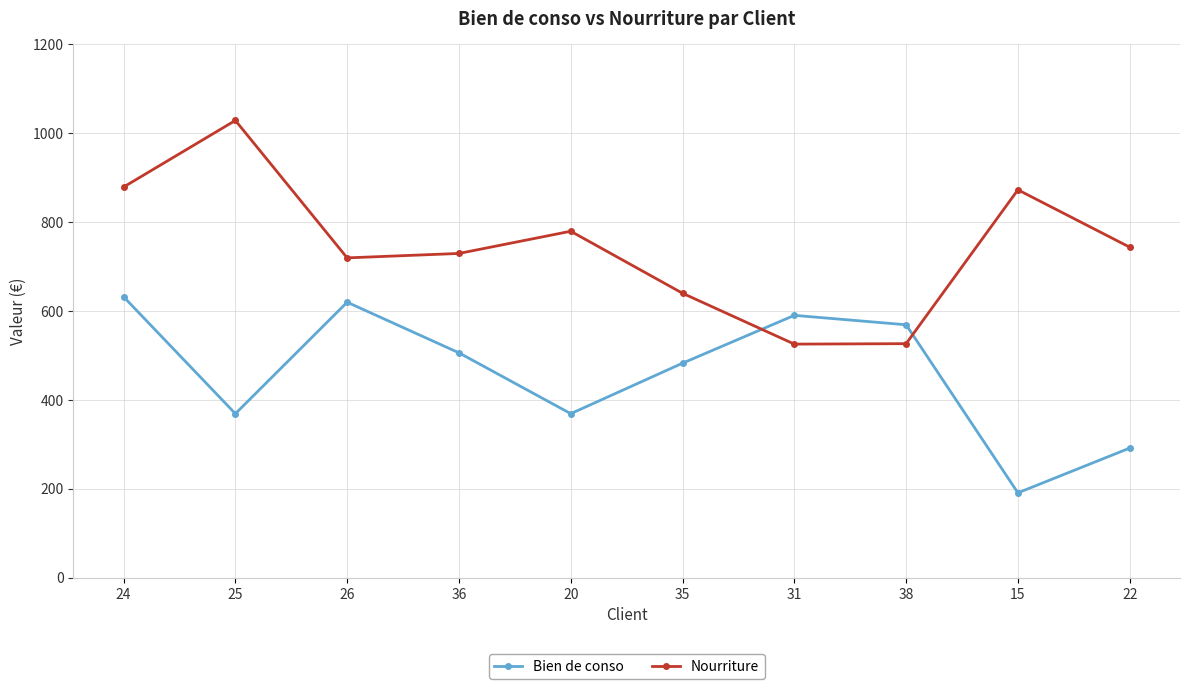

List the series in order of their overall mean, lowest first.

Bien de conso, Nourriture